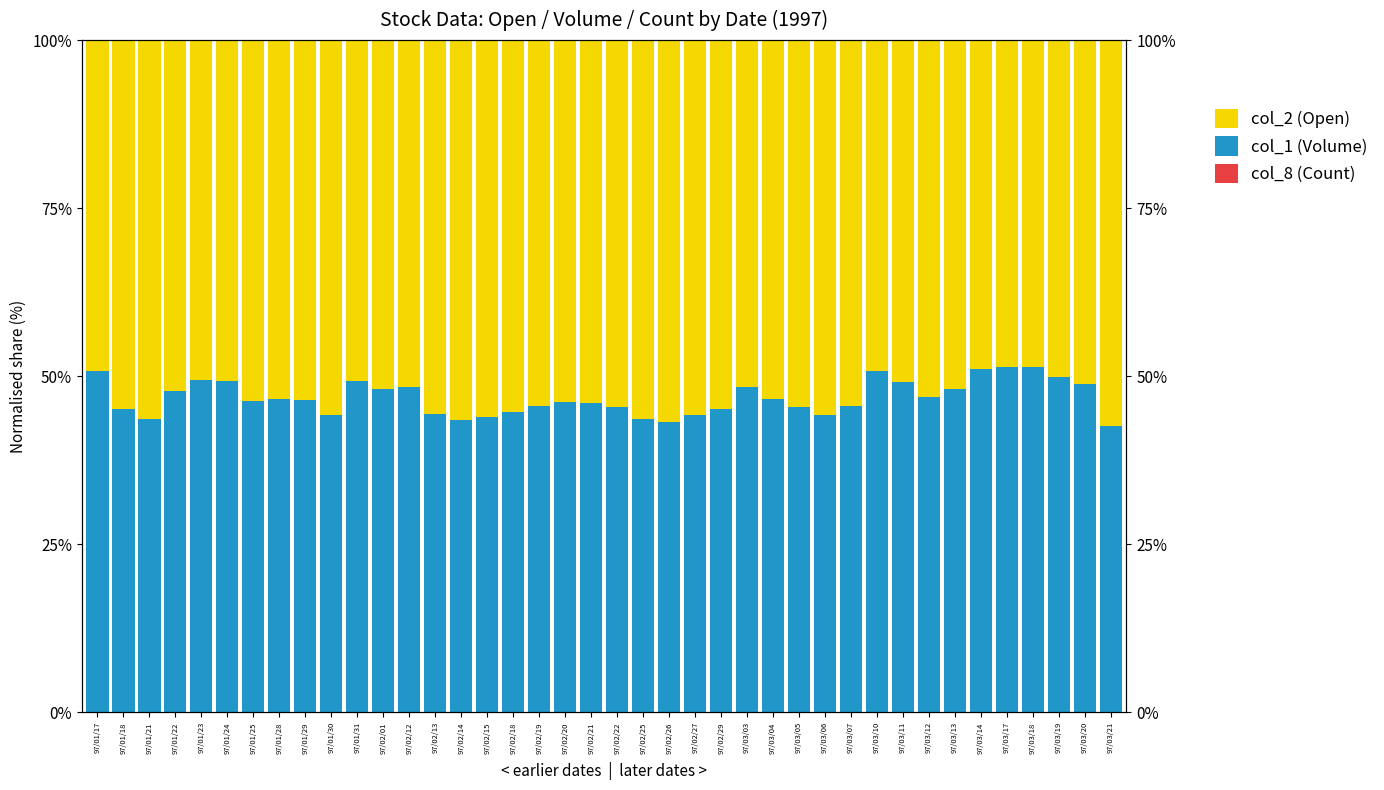

Where is col_8 (Count) nearest to the value 0?

97/01/17